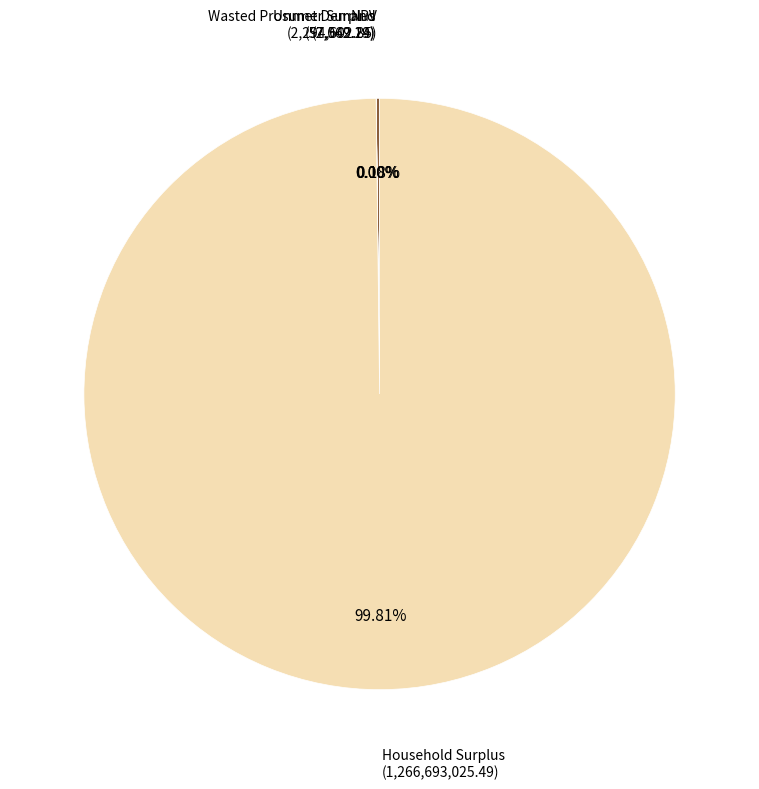

What is the largest slice in the pie chart?

Household Surplus